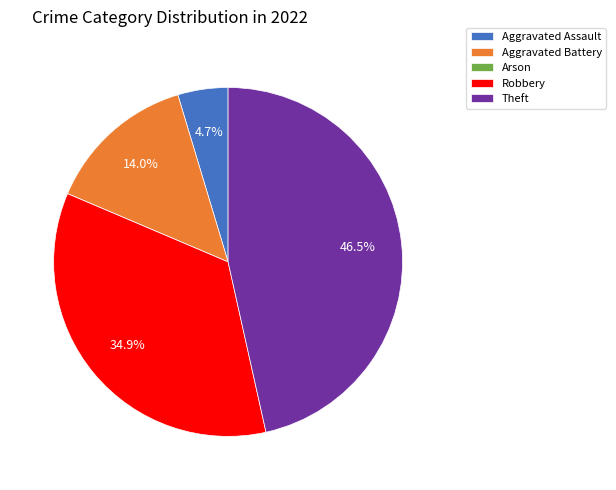

Which category has the biggest portion of the pie?

Theft